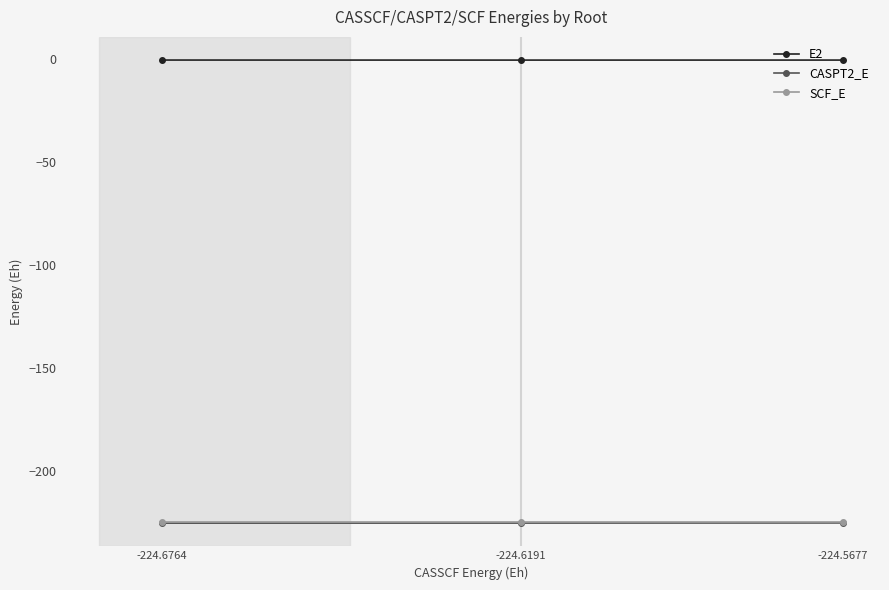

At how many categories does at least one series exceed -90?

3